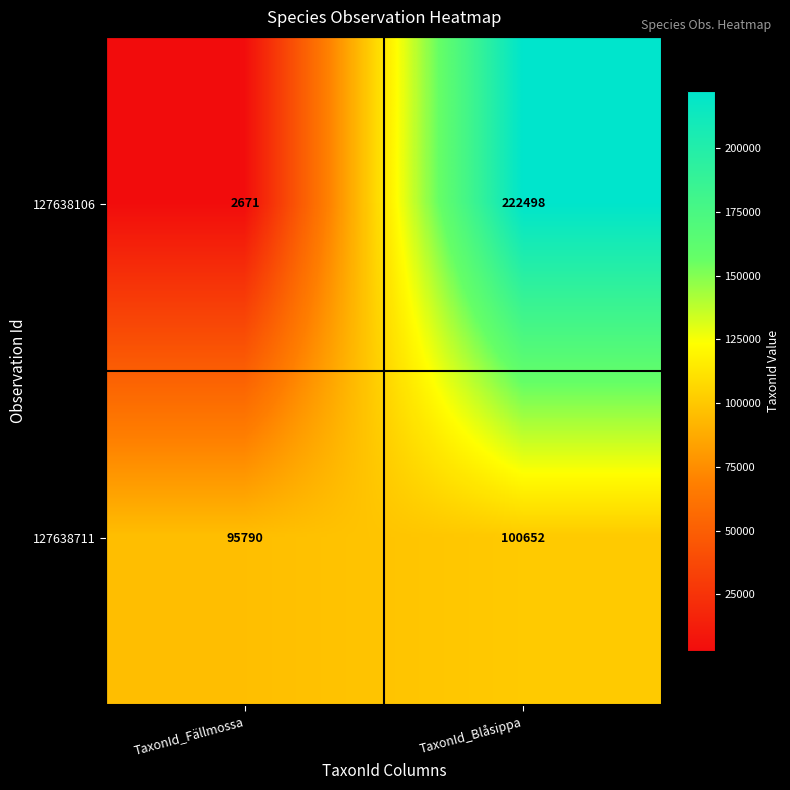

The value of 127638106 at TaxonId_Blåsippa is 222498. True or false?

True